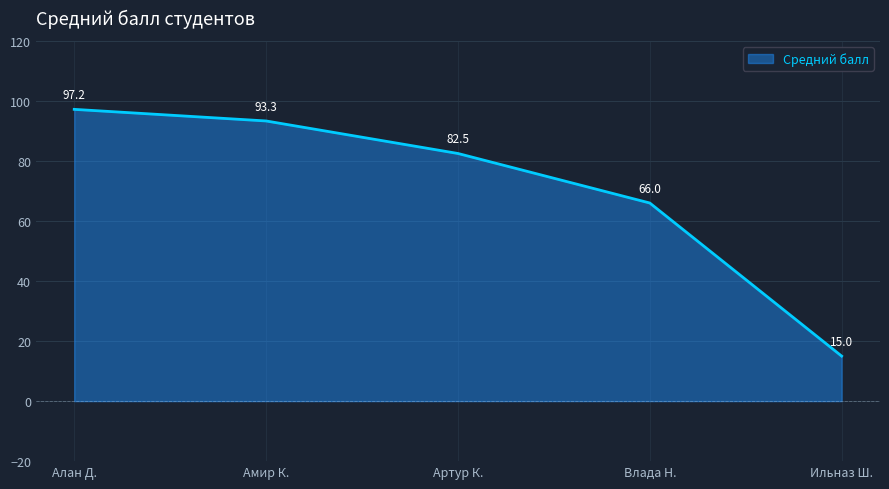

What value does the data have at Алан Д.?

97.2